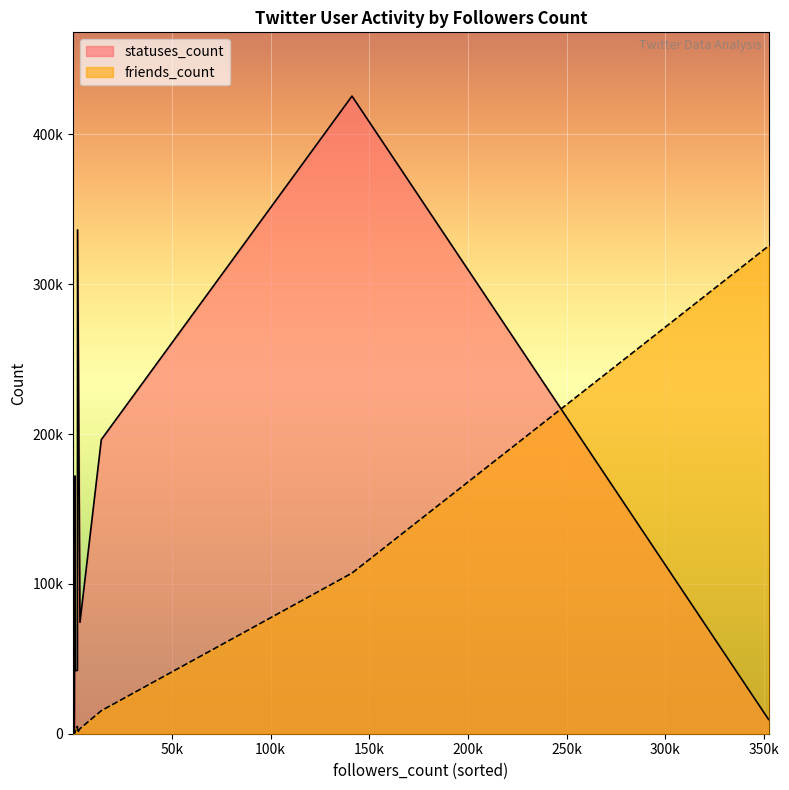

List the series in order of their peak value, highest first.

statuses_count, friends_count